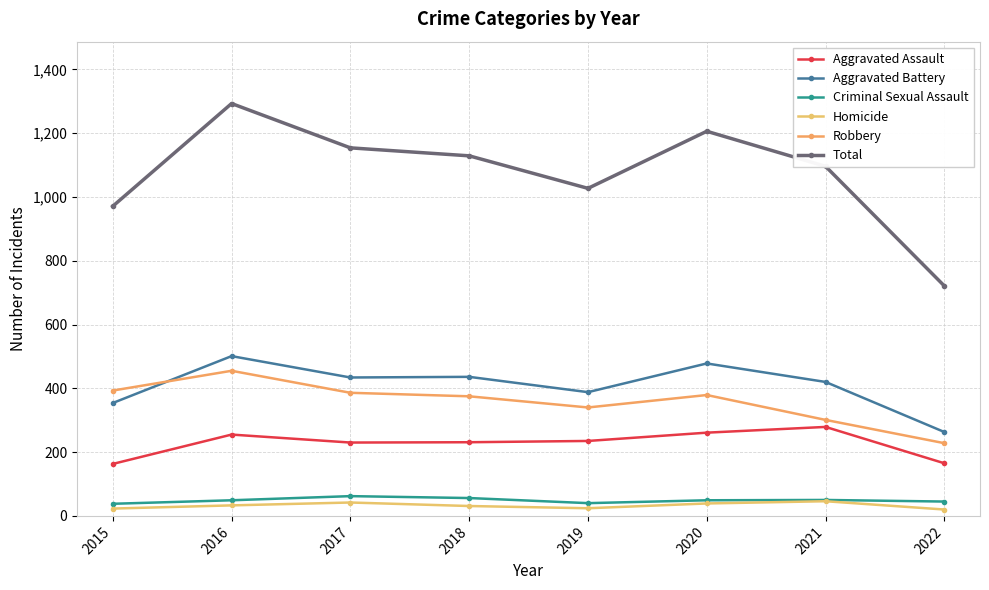

How many interior local valleys does the Robbery series have?

1